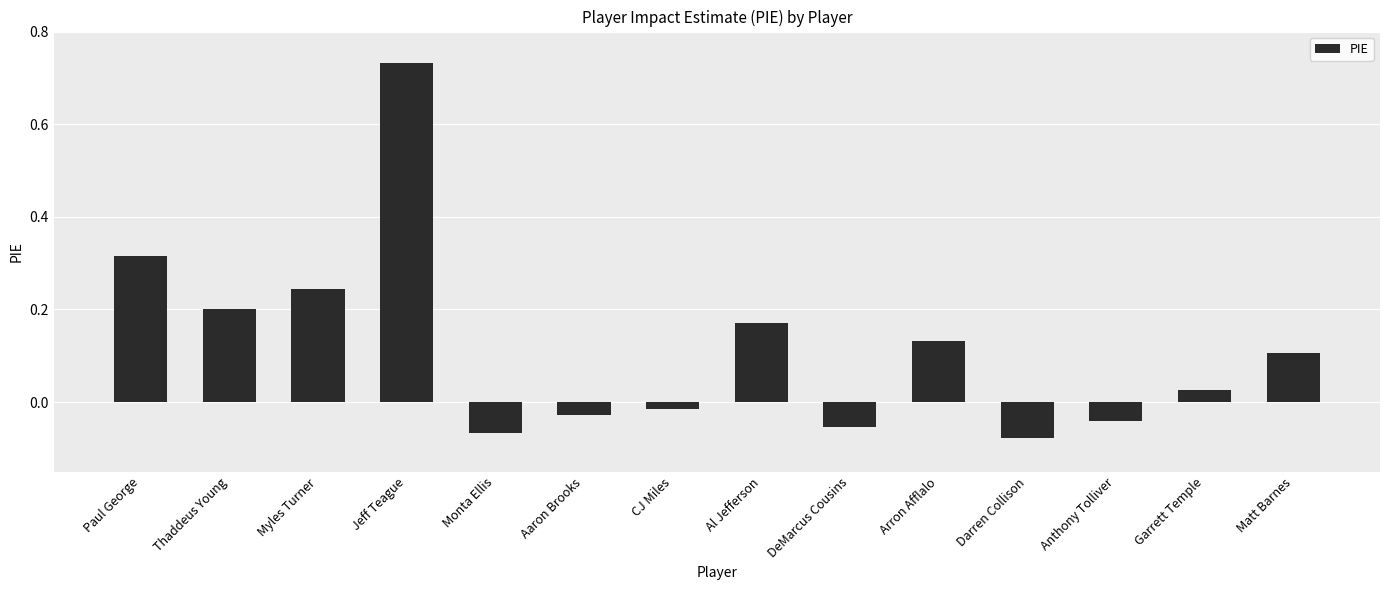

Which category has the highest value across all series?

Jeff Teague